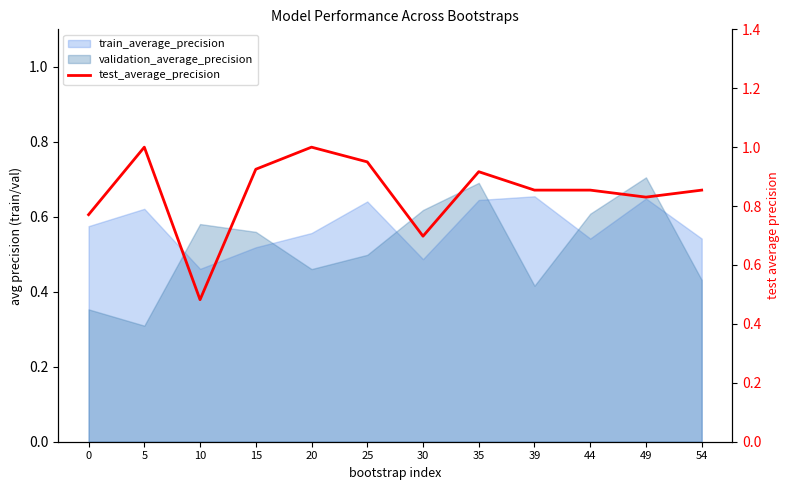

How many points are lower than both their immediate neighbors (excluding endpoints)?

3